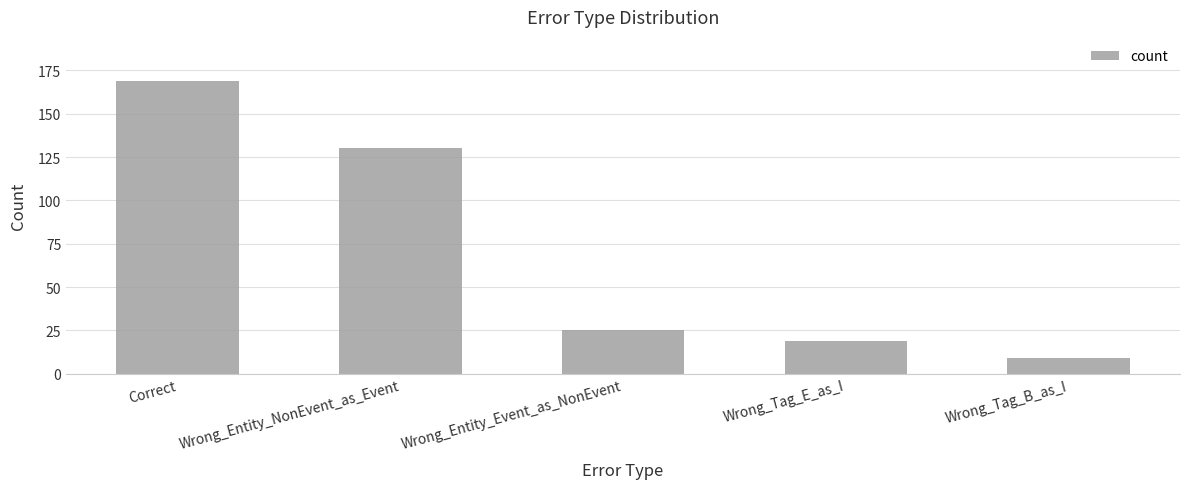

At which category does the chart reach its minimum across all series?

Wrong_Tag_B_as_I